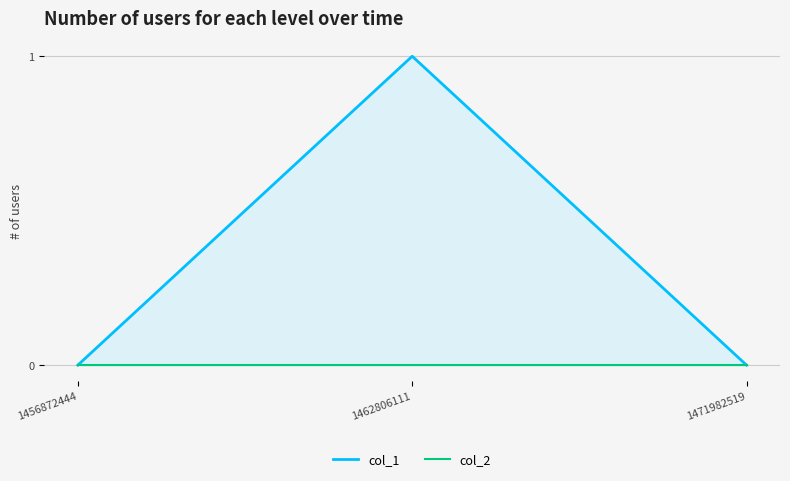

What is the sum of all col_1 values?

1